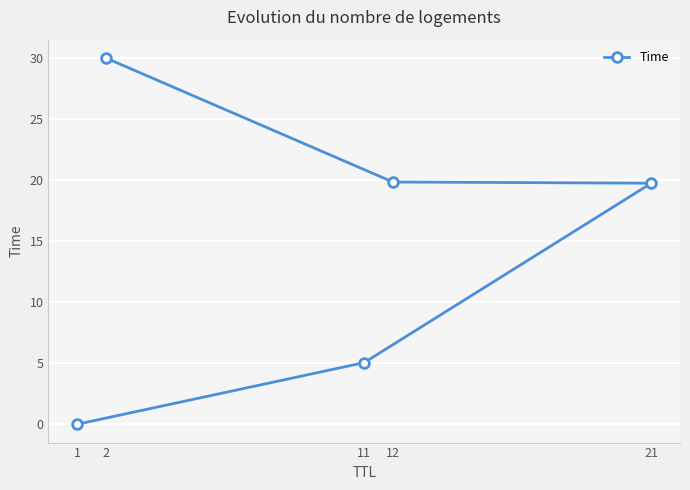

Which category has the lowest value across all series?

1